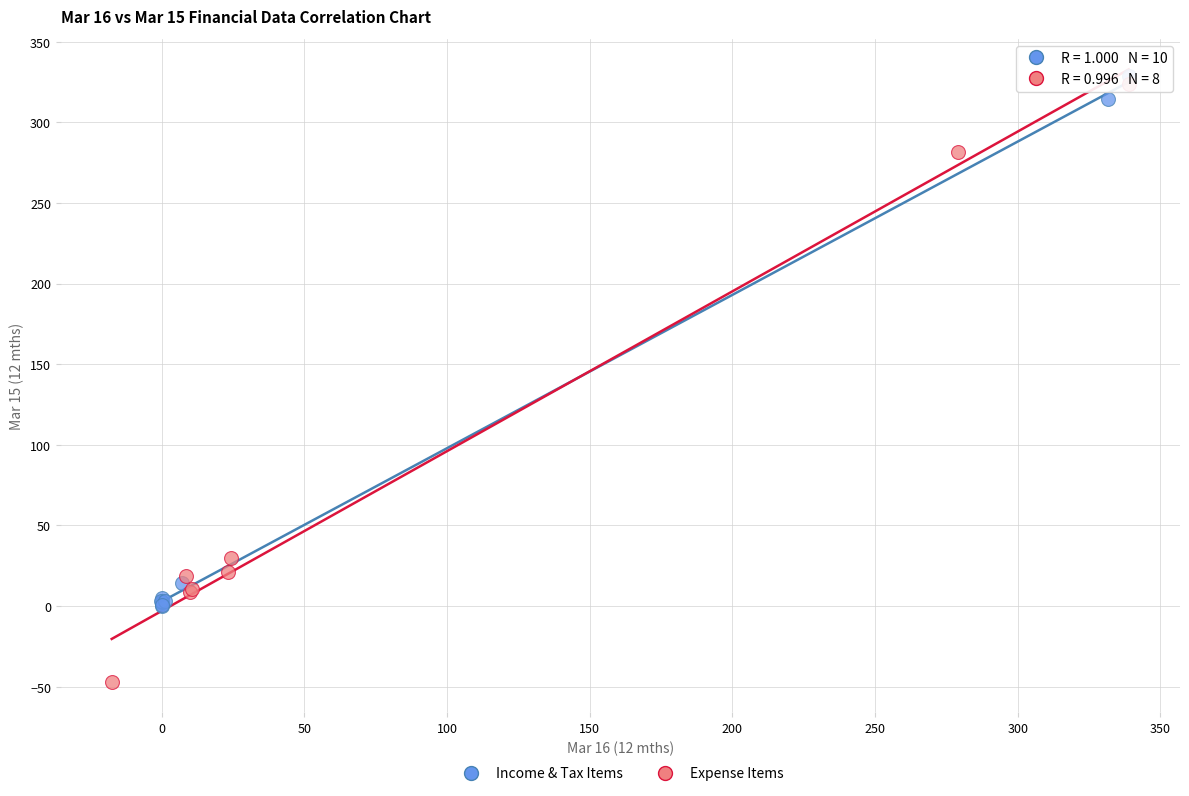

Which series contains the lowest Y value?

Expense Items